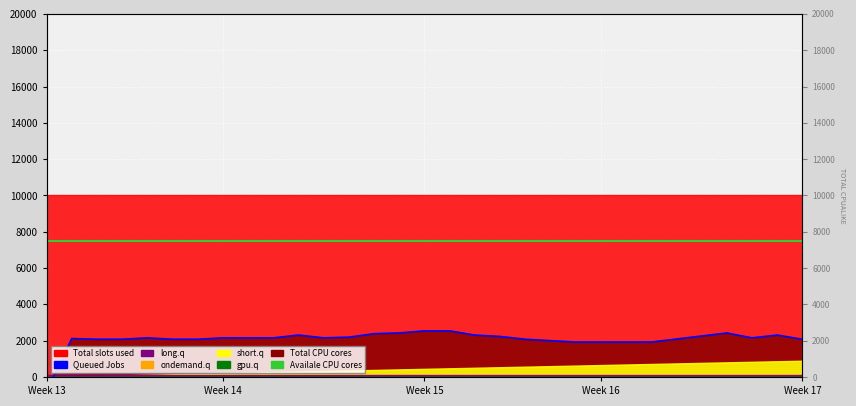

Which series has the widest spread of values?

Queued Jobs line